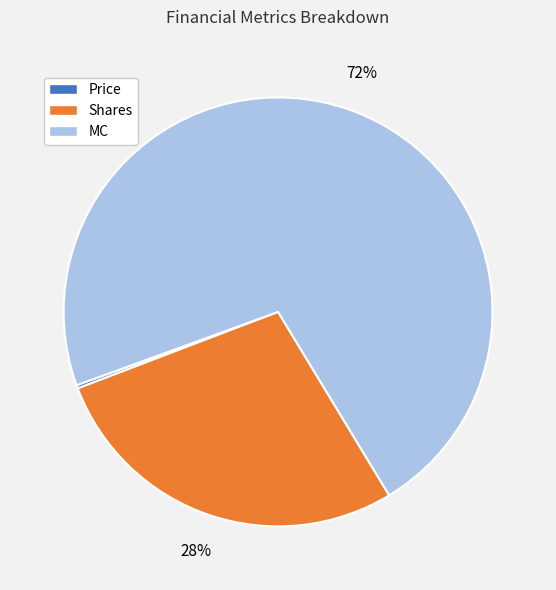

What is the largest slice in the pie chart?

MC